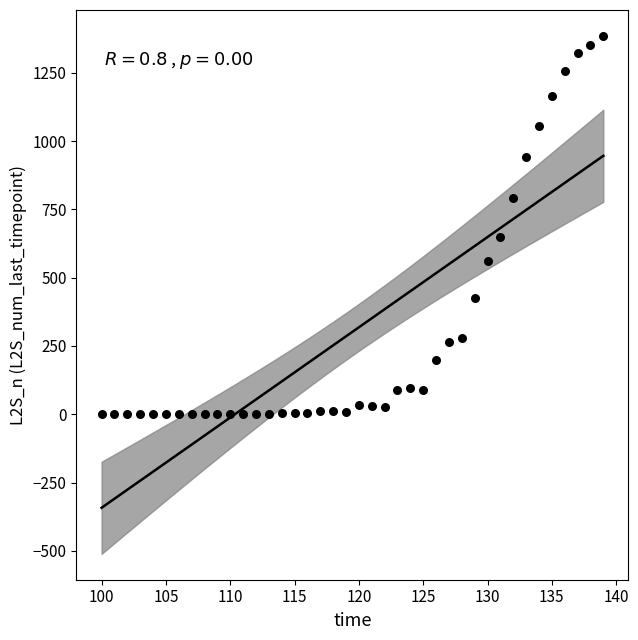

What Y value in the scatter plot is closest to 692?

650.7